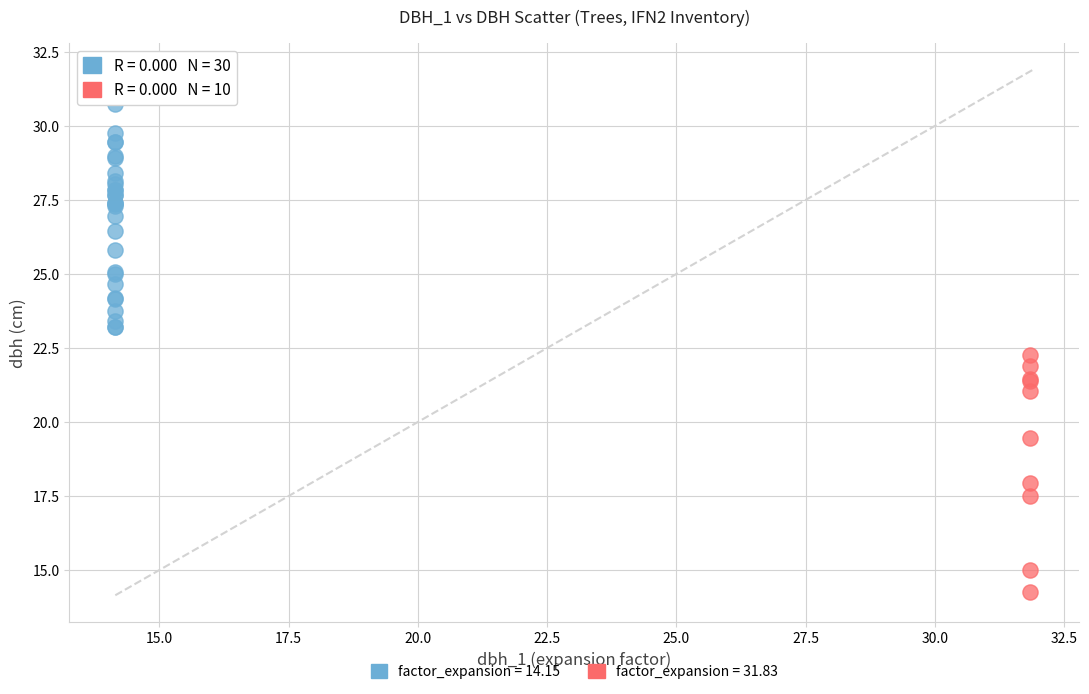

Which series reaches the maximum Y coordinate?

factor_expansion = 14.15